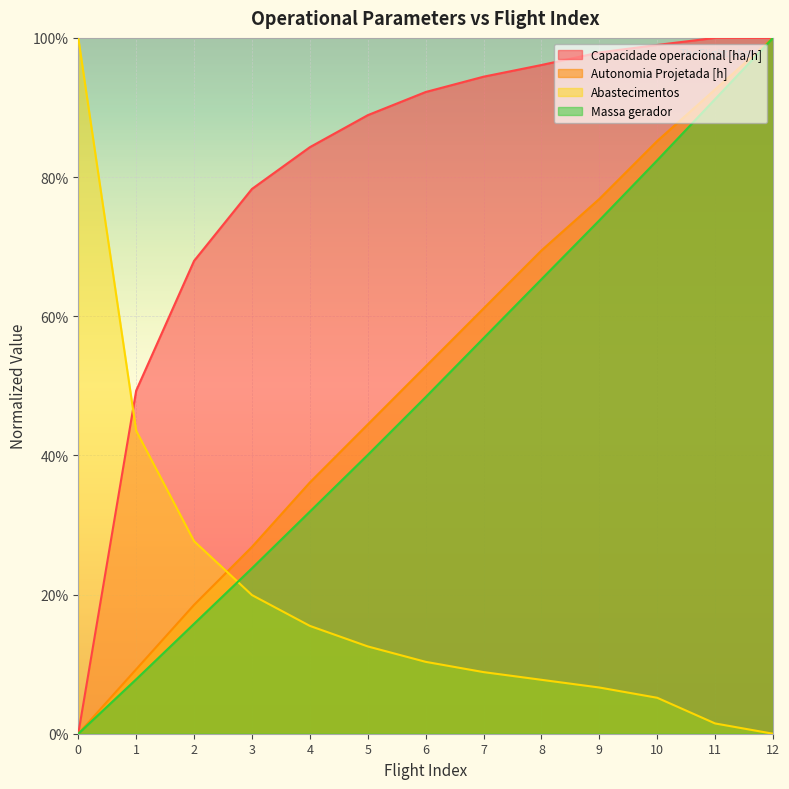

What is the value of the Autonomia Projetada [h] point at the 12th from the left?

0.9